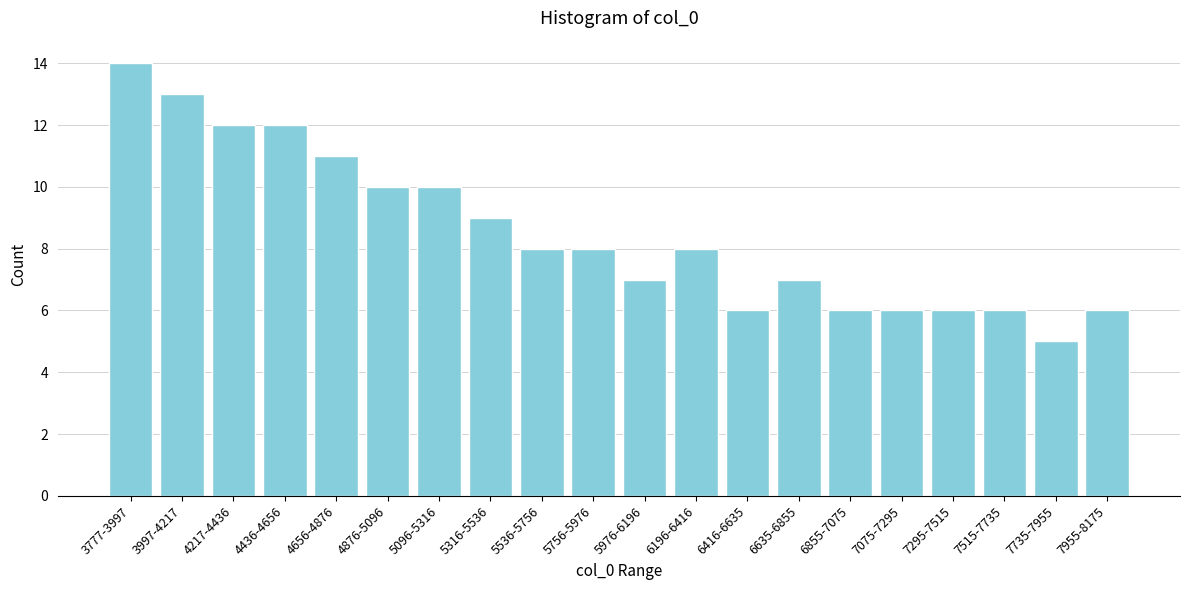

Reading left to right, extract all data points from this chart.

14	13	12	12	11	10	10	9	8	8	7	8	6	7	6	6	6	6	5	6